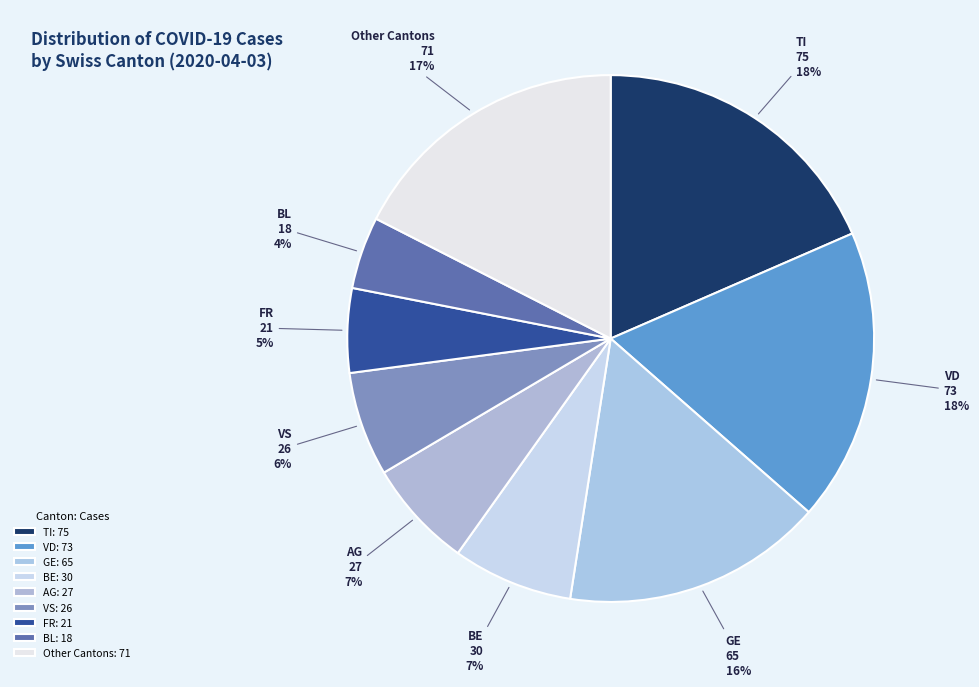

Is it true that BL is 4% of the pie?

True